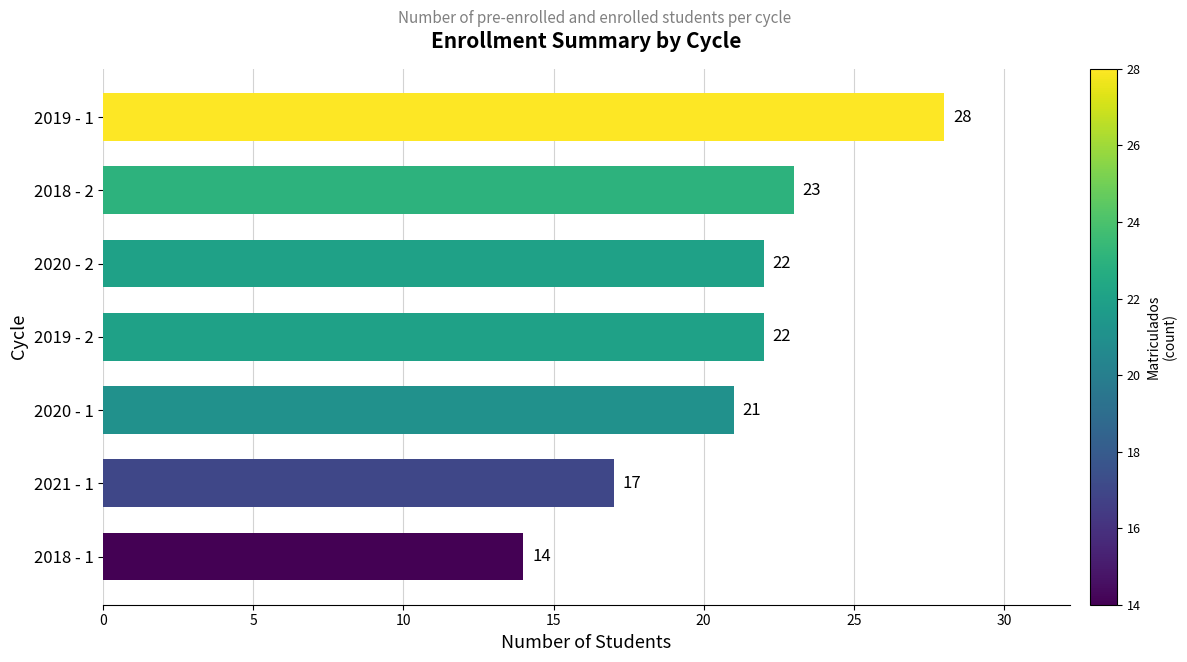

What is the difference between the maximum and minimum values?

14